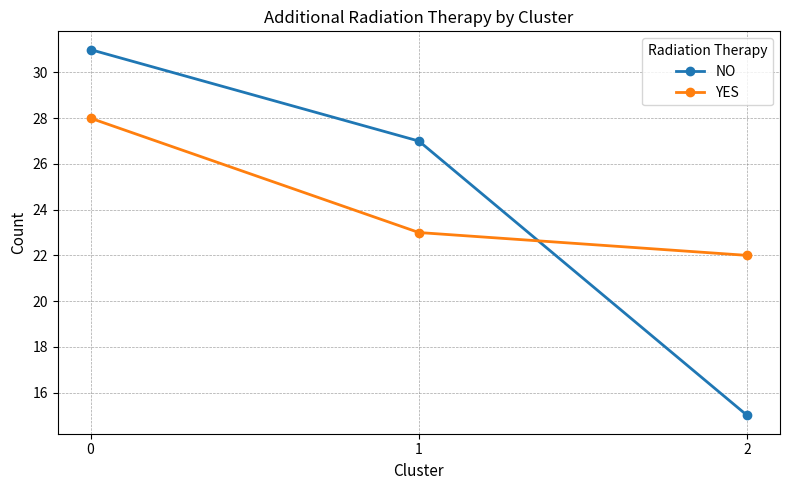

List the labels in order of NO value, largest first.

0, 1, 2